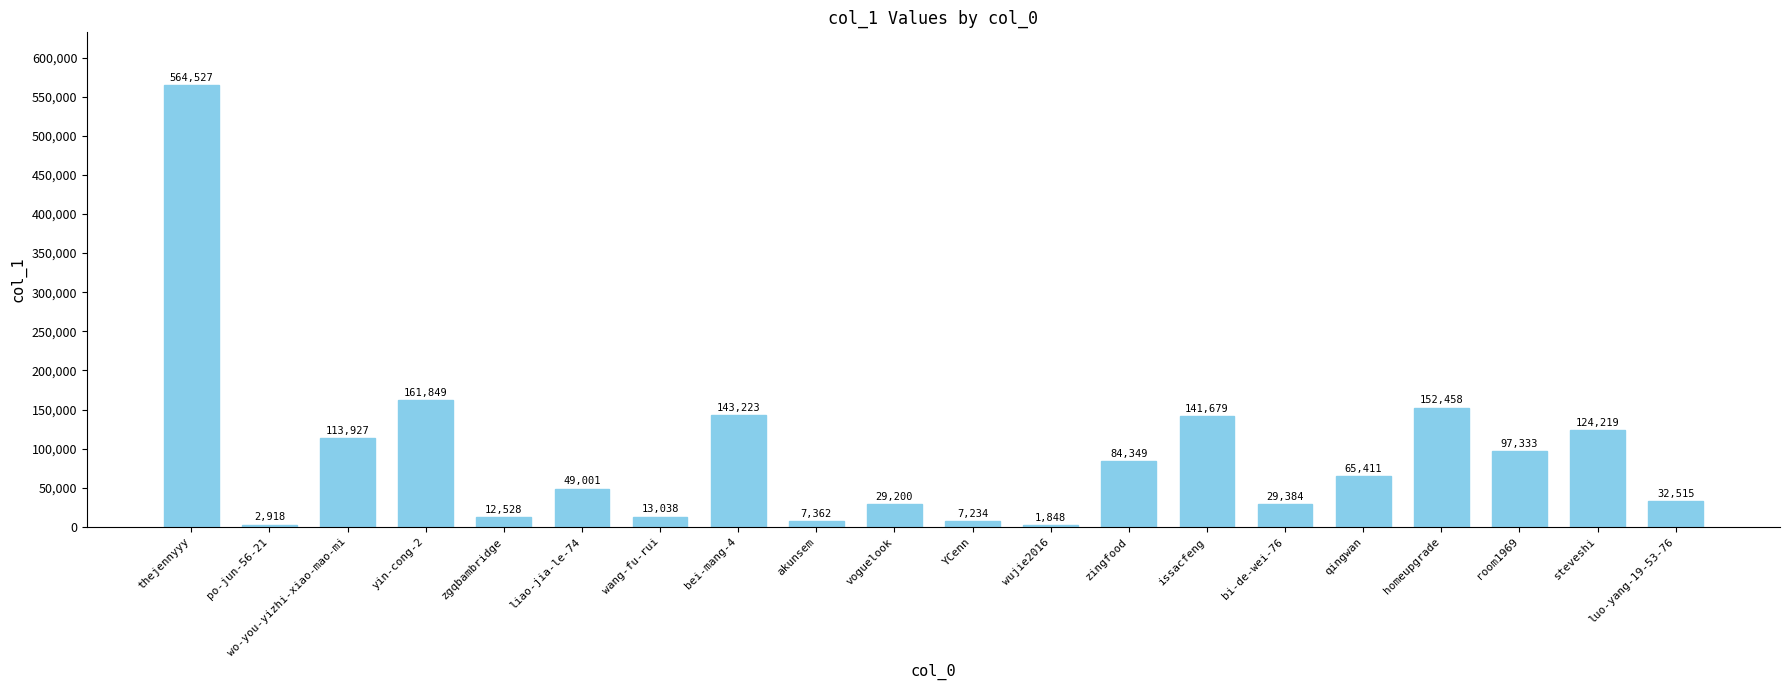

What is the ratio of the value at zingfood to the value at bei-mang-4?

0.6